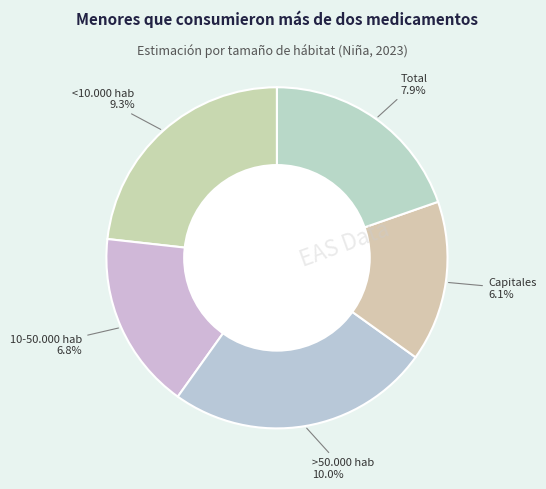

To the nearest percent, what is the combined percentage of >50.000 hab and Total?

45%